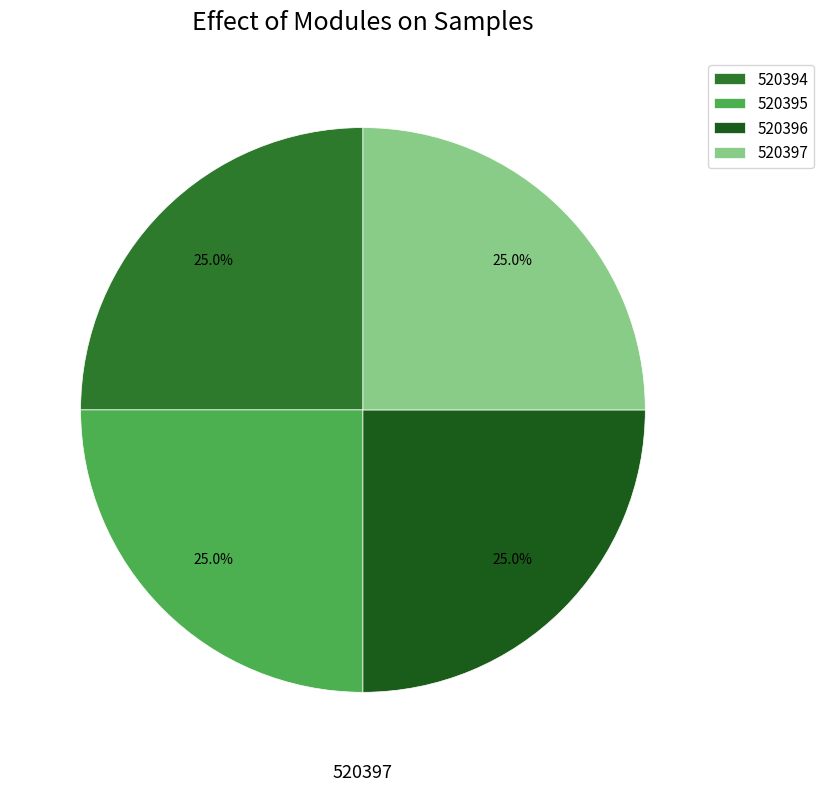

Does 520394 account for over 50% of the chart?

No